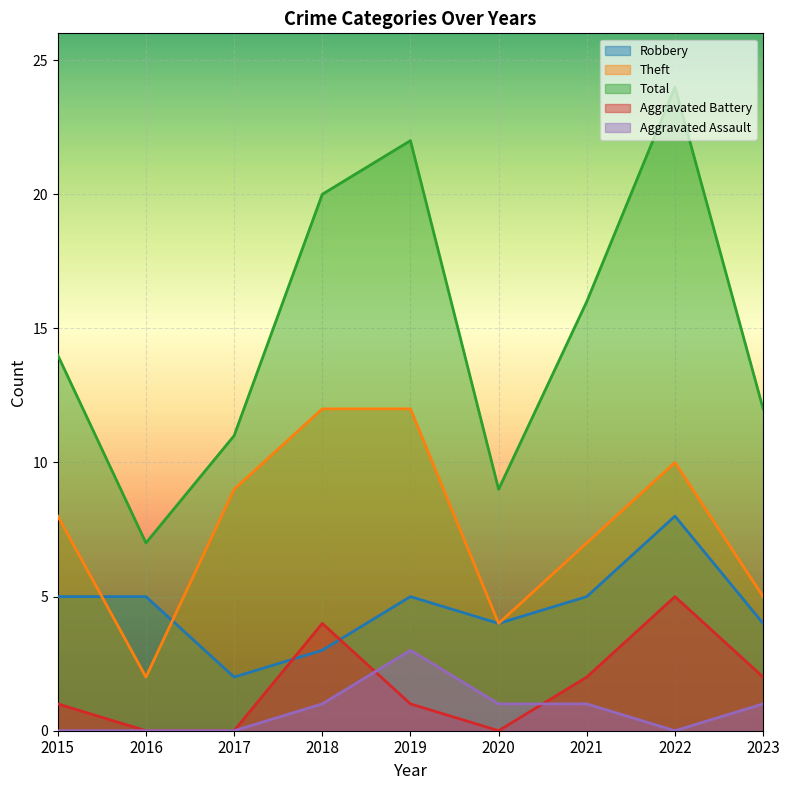

In Aggravated Battery, how many points are higher than both neighbors (excluding endpoints)?

2